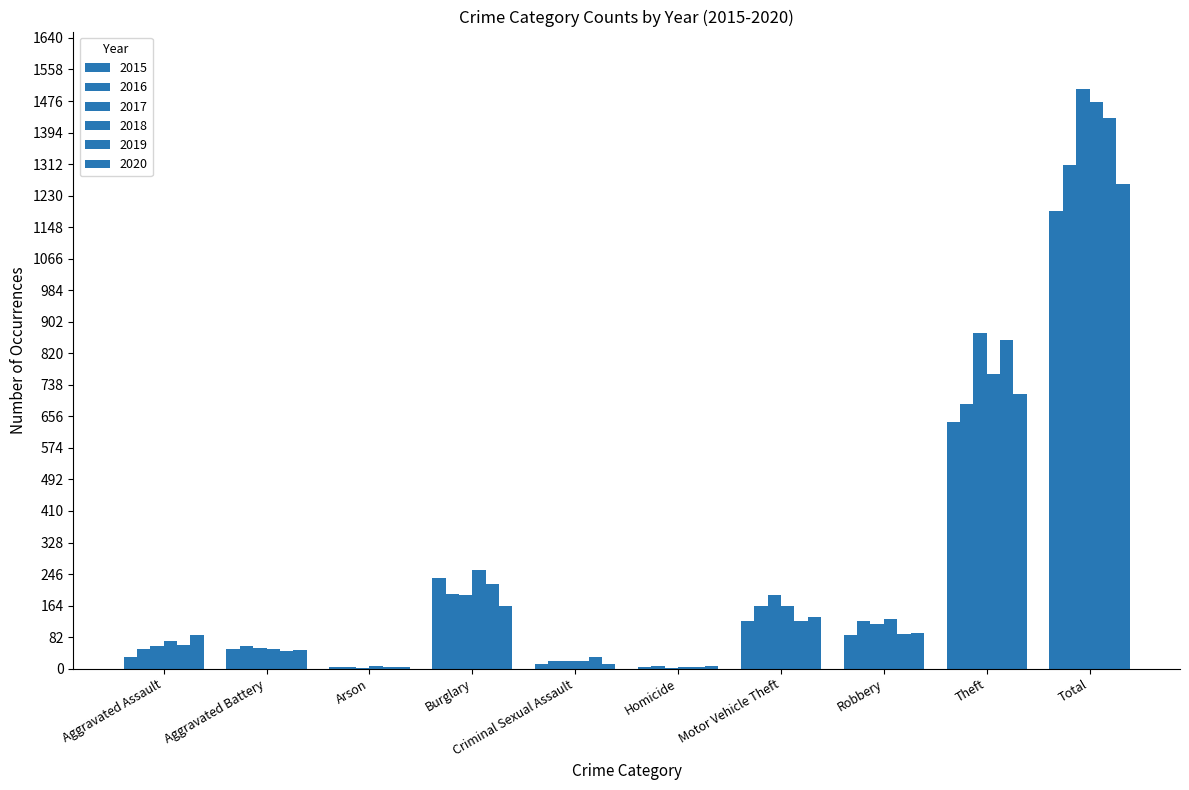

Does the chart contain stacked bars?

No